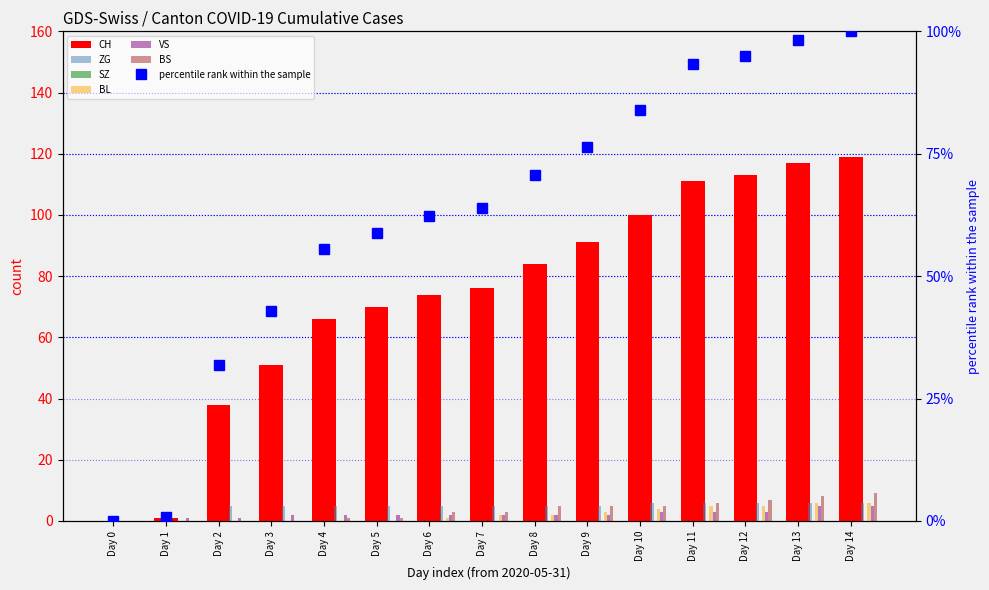

Rank the categories by BS value from highest to lowest.

Day 14, Day 13, Day 12, Day 11, Day 8, Day 9, Day 10, Day 6, Day 7, Day 4, Day 5, Day 0, Day 1, Day 2, Day 3